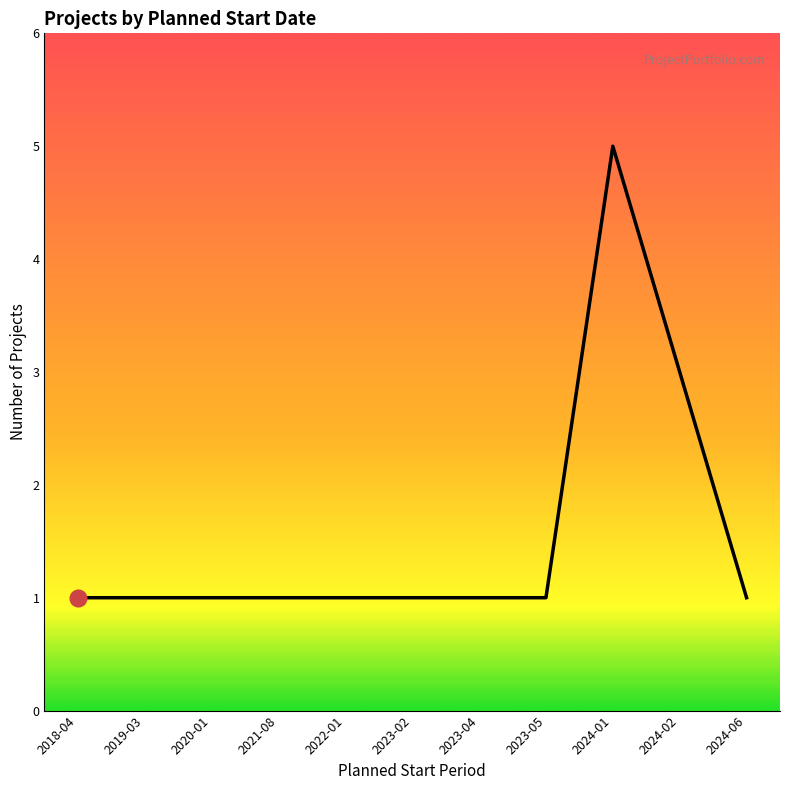

Is it true that the value at 2018-04 is 0?

False